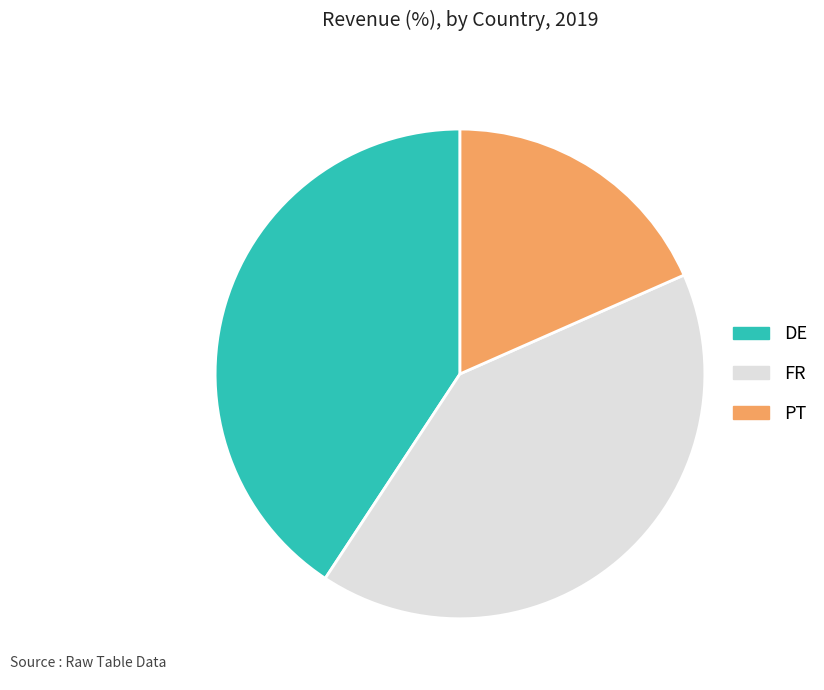

Is the sum of DE and PT greater than half?

Yes